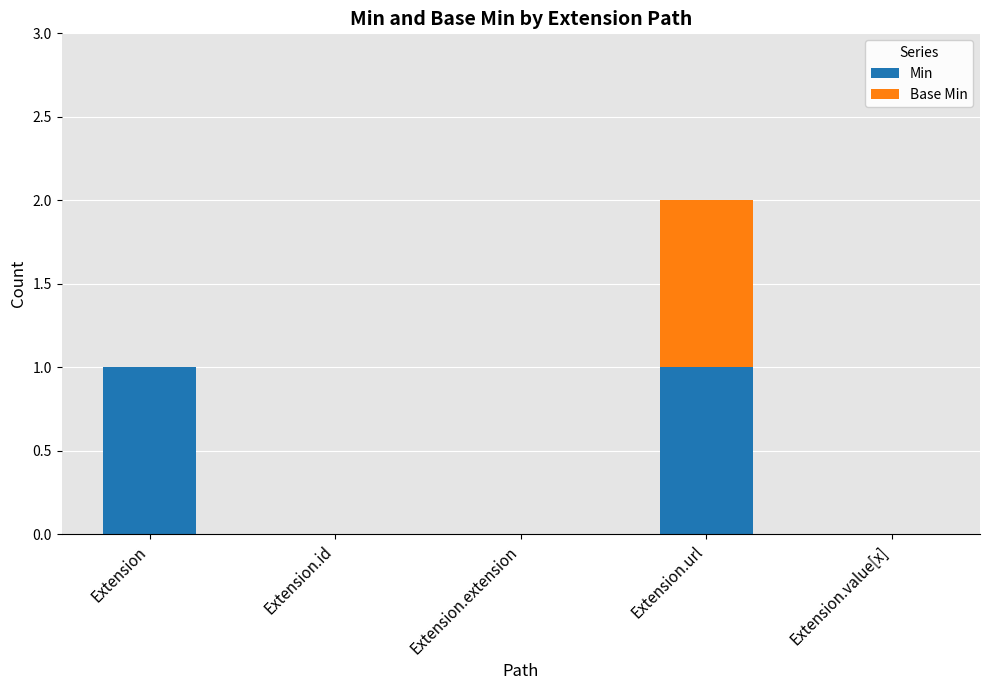

True or false: Min has a value of 0 at Extension.url.

False